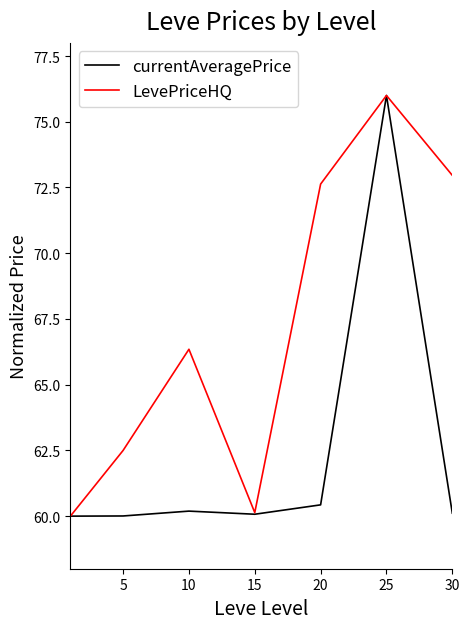

What is the lowest value of the currentAveragePrice series?

60.0